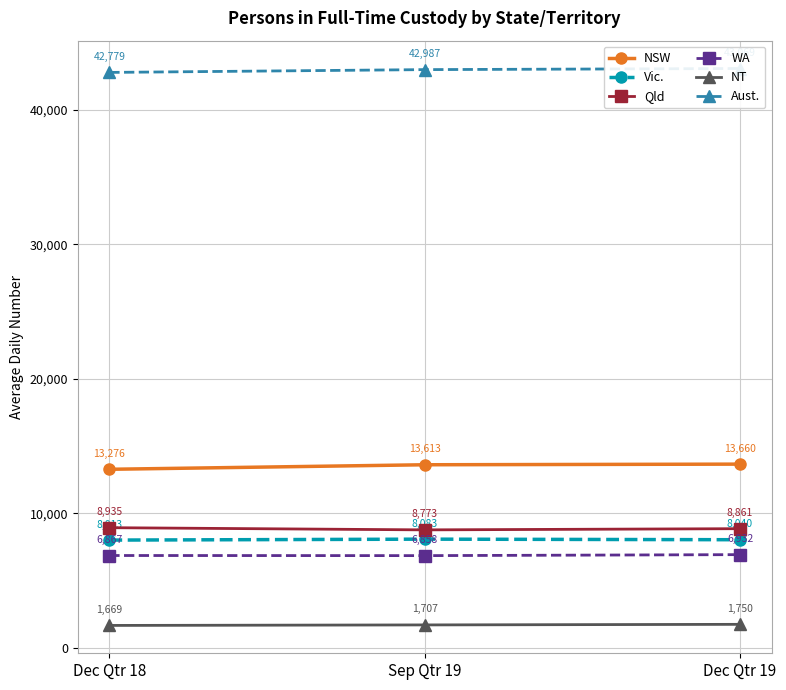

What is the label of the 3rd point from the right?

Dec Qtr 18